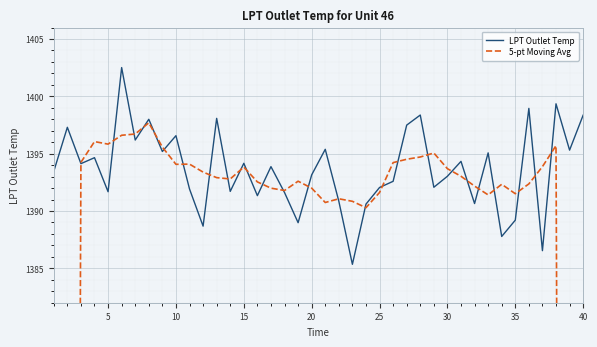

The LPT Outlet Temp series shows 841.8 at 25. True or false?

False